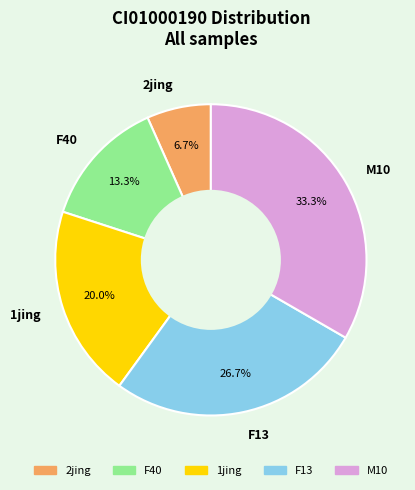

Between F13 and M10, which is larger?

M10